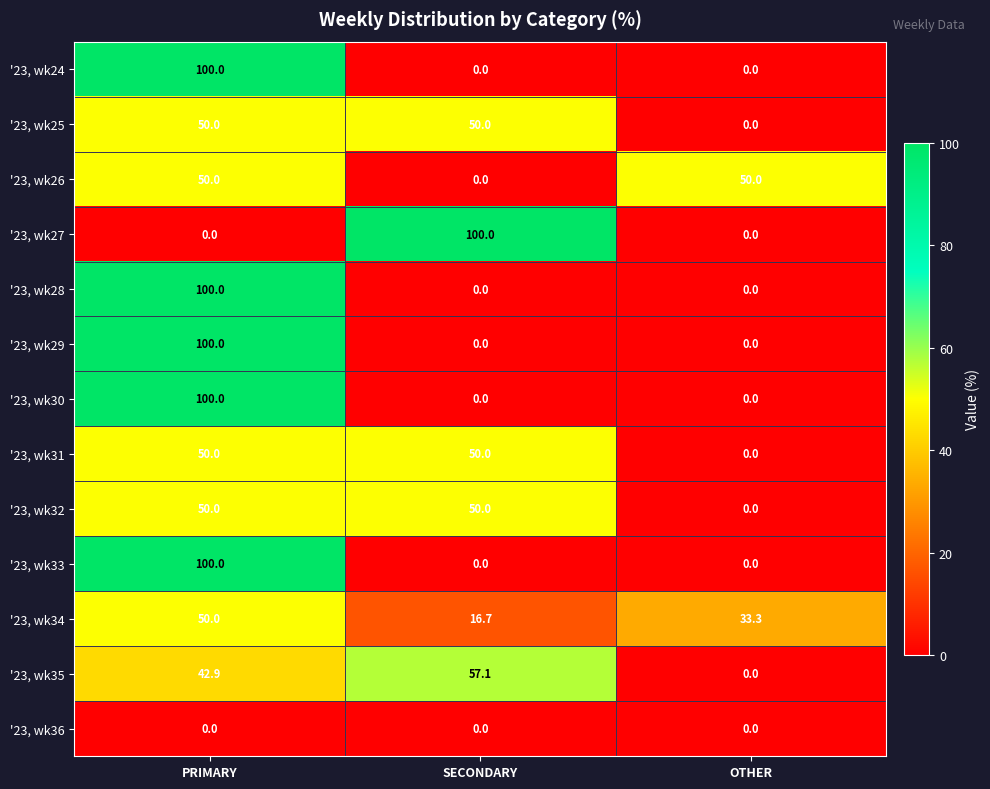

What is the maximum value shown in the chart?

100.0